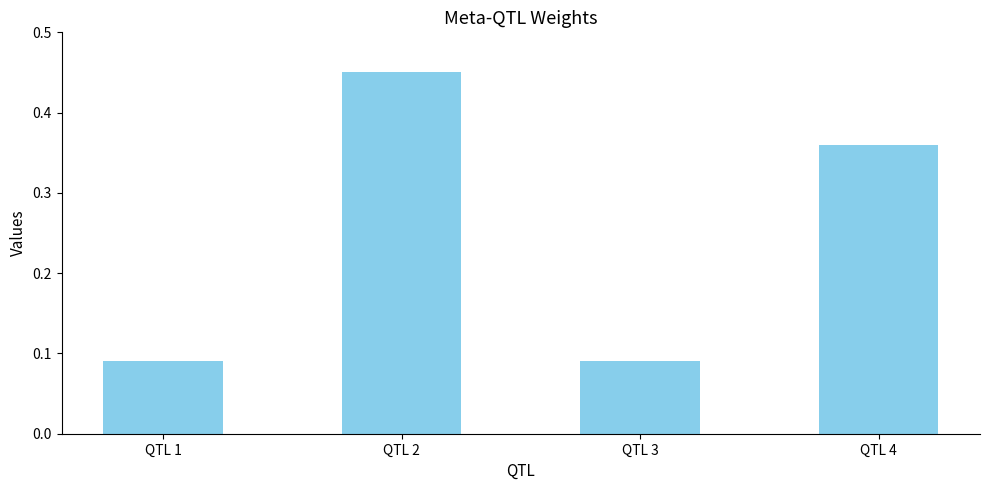

How many values are between 0 and 1?

4